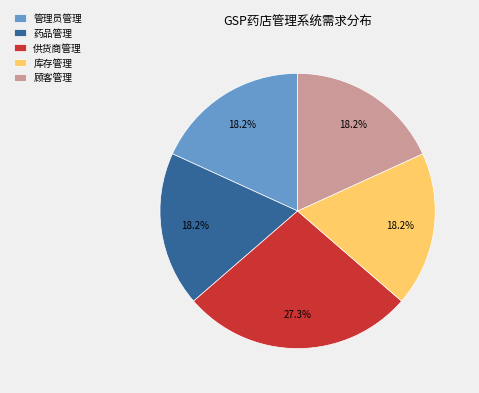

To the nearest percent, what percentage of the pie is 管理员管理?

18%